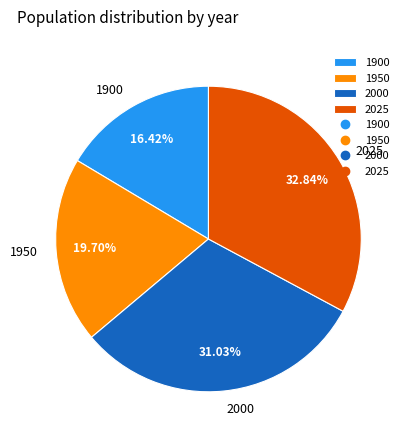

To the nearest percent, what is the difference between the largest and smallest slice percentages?

16%